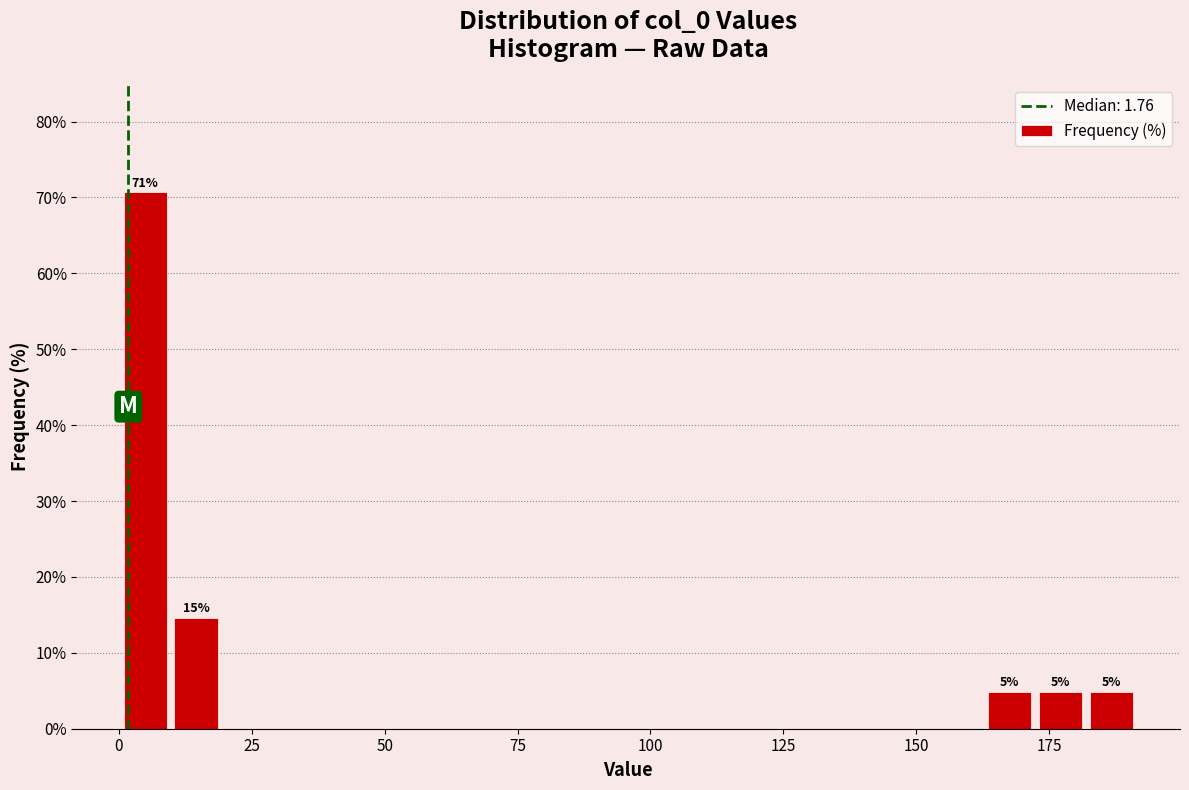

Read against the x-axis, roughly where is the centre of the tallest bar?

5